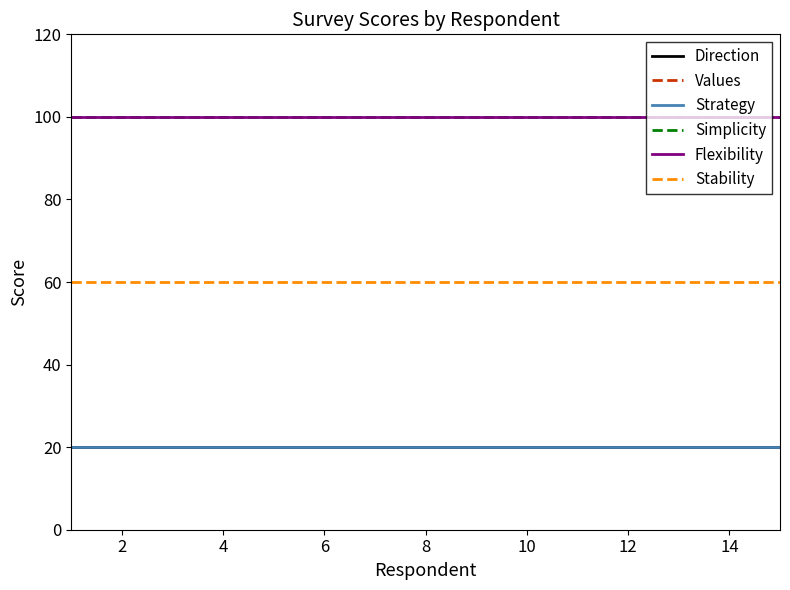

What is the label of the 3rd point from the left?

4